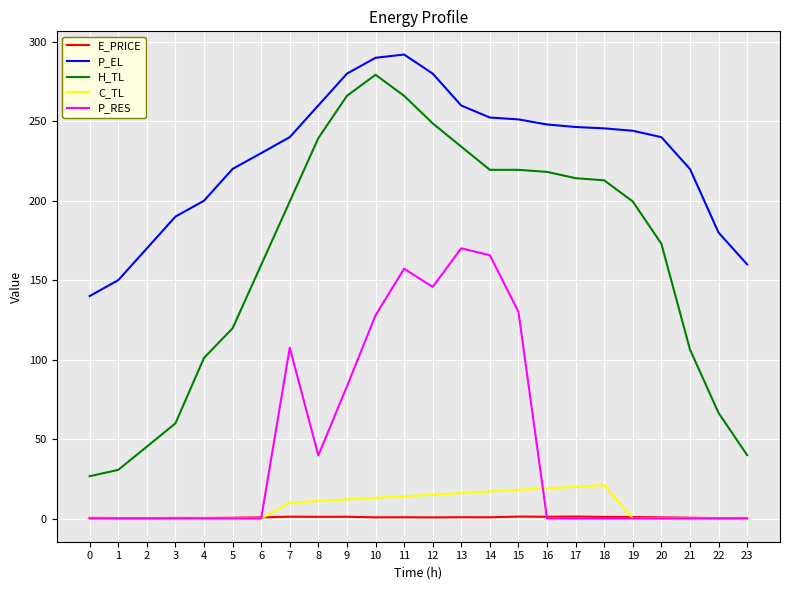

Is the value of E_PRICE at 7 greater than the value of P_EL at 1?

No